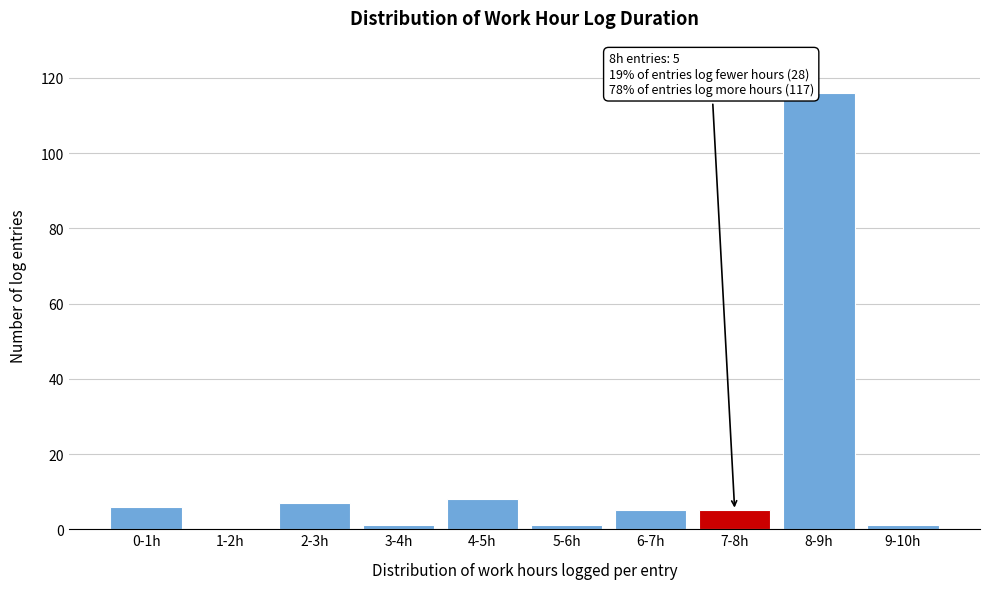

Reading left to right, list all the values displayed in this chart.

0-1h=6	1-2h=0	2-3h=7	3-4h=1	4-5h=8	5-6h=1	6-7h=5	7-8h=5	8-9h=116	9-10h=1